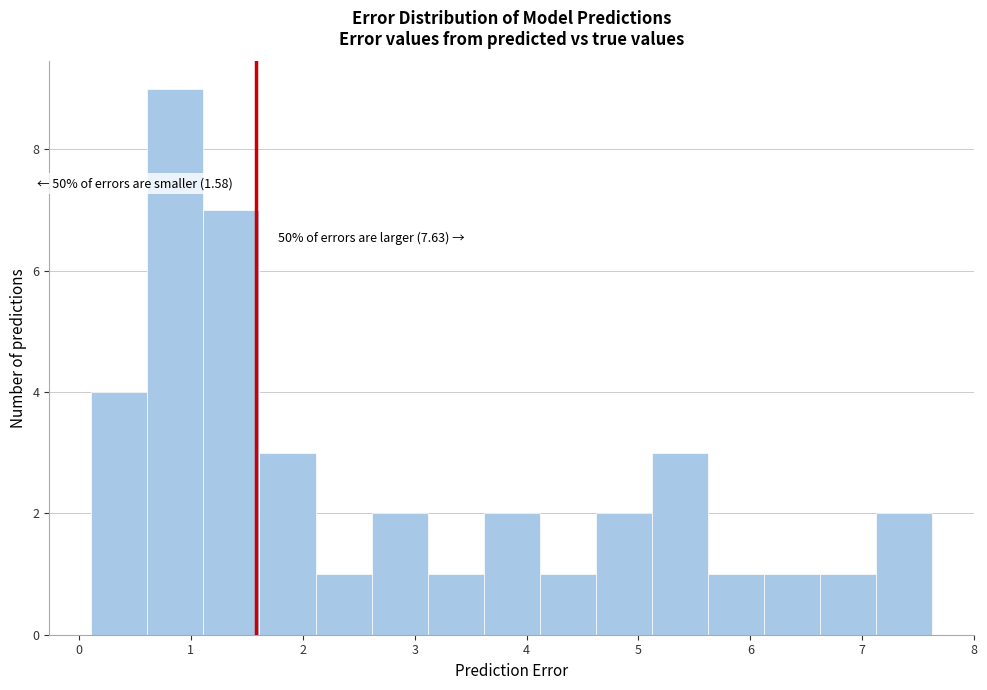

Over which range of the x-axis is the bar tallest?

0.6 to 1.1